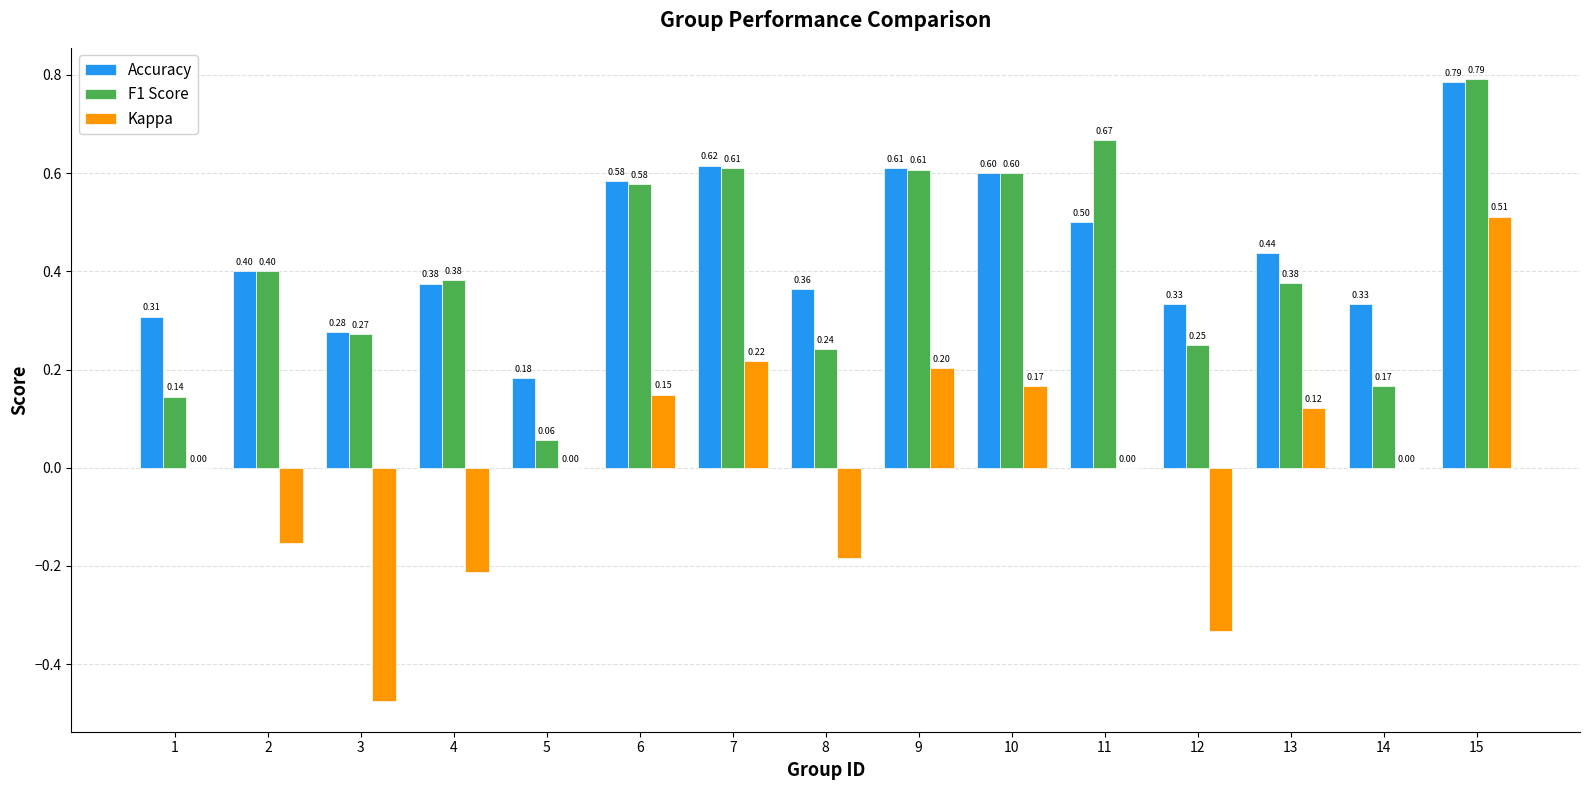

What is the sum of the Accuracy values at 15 and 6?

1.4